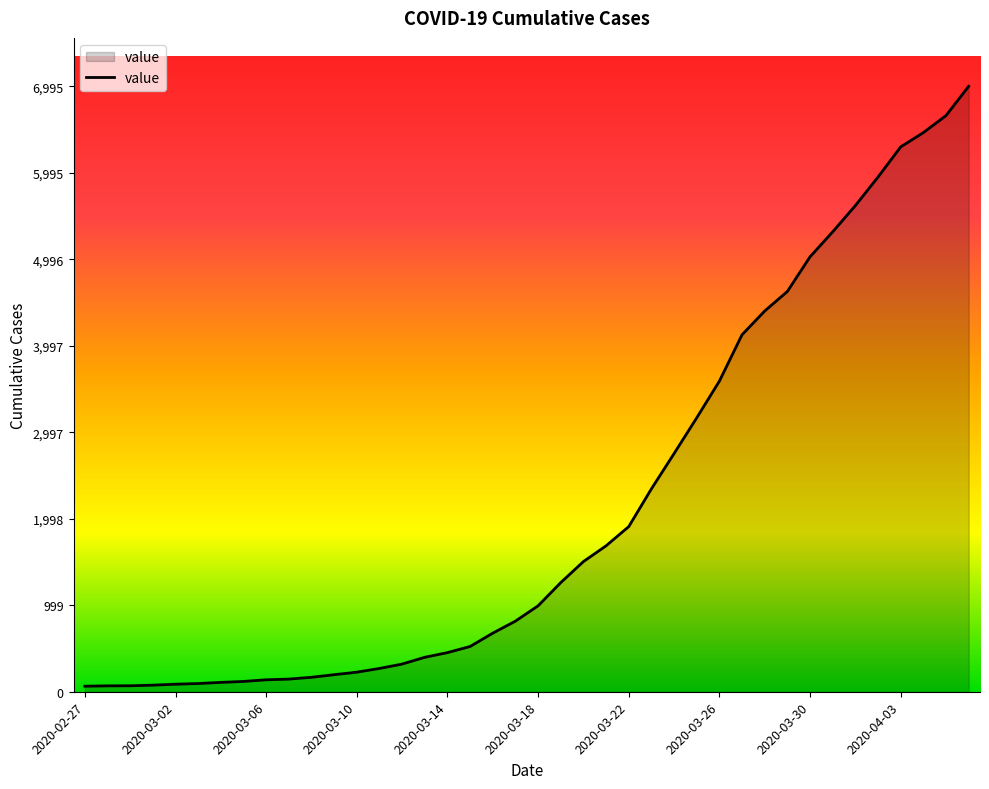

What is the greatest value displayed?

6995